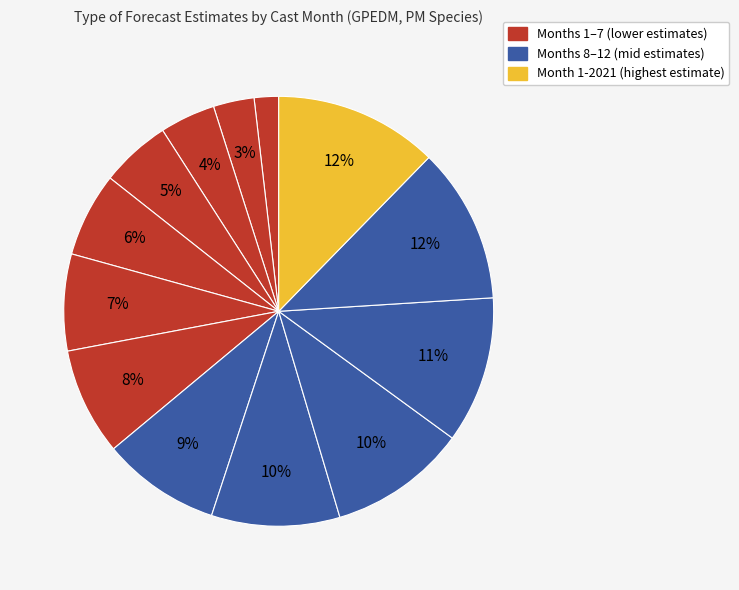

How many slices are in this pie chart?

13